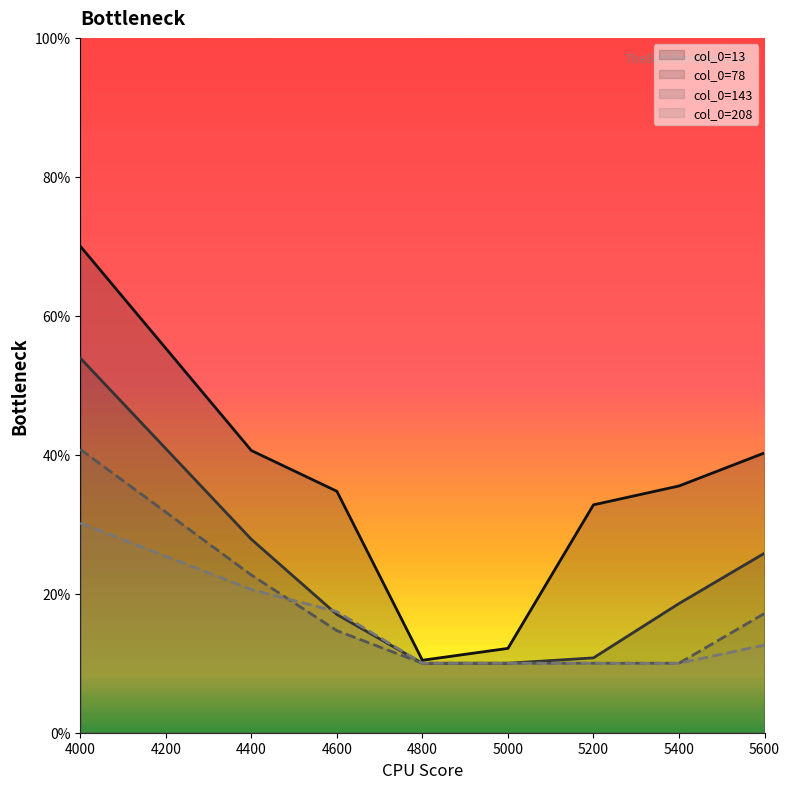

Which category has the highest value in the 78 series?

4000